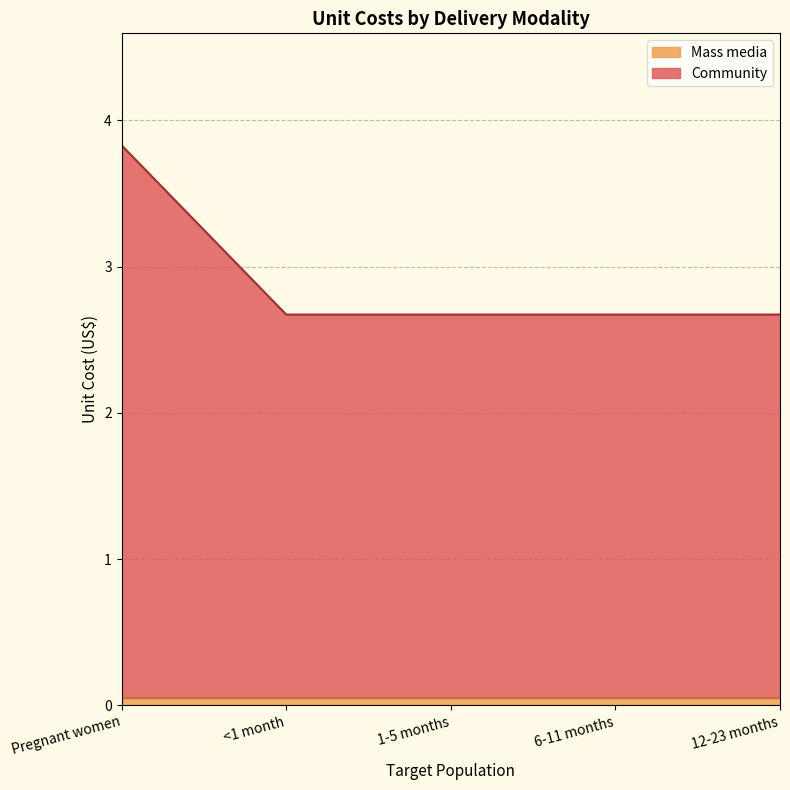

List the labels in order of value, largest first.

Pregnant women, <1 month, 1-5 months, 6-11 months, 12-23 months